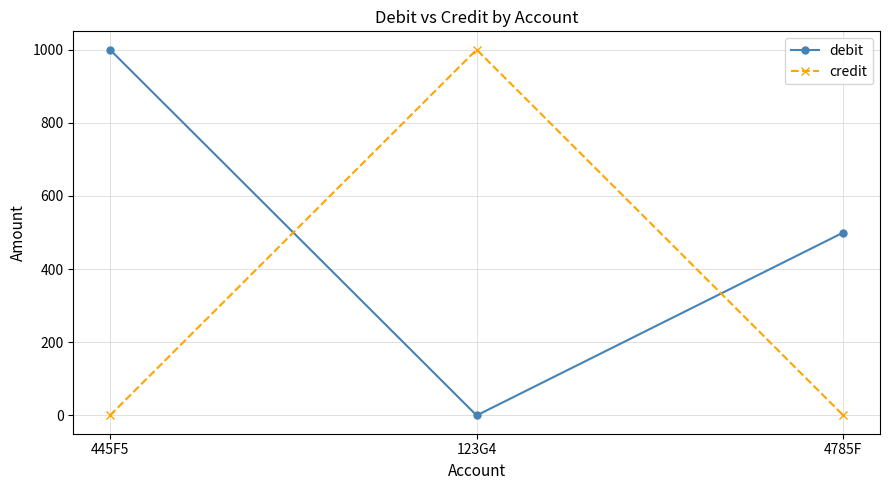

The debit series shows 500 at 4785F. True or false?

True